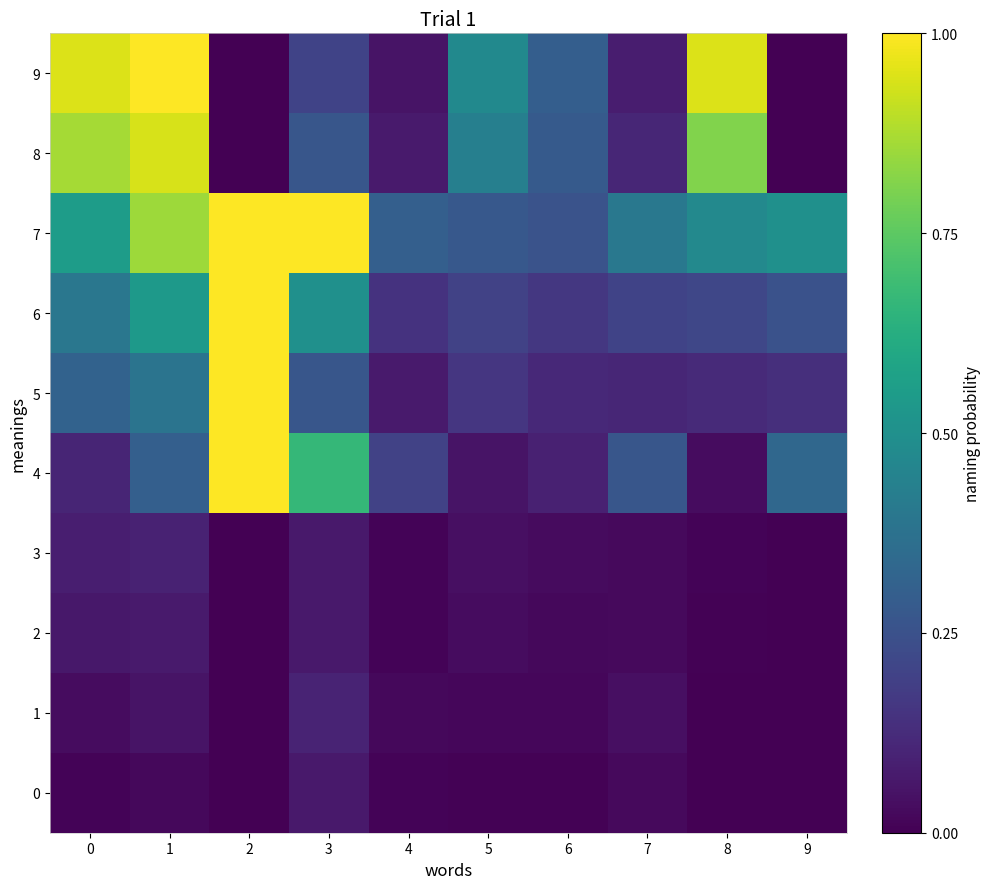

Rank the series at 4 from highest to lowest value.

7, 4, 6, 5, 8, 9, 1, 0, 2, 3